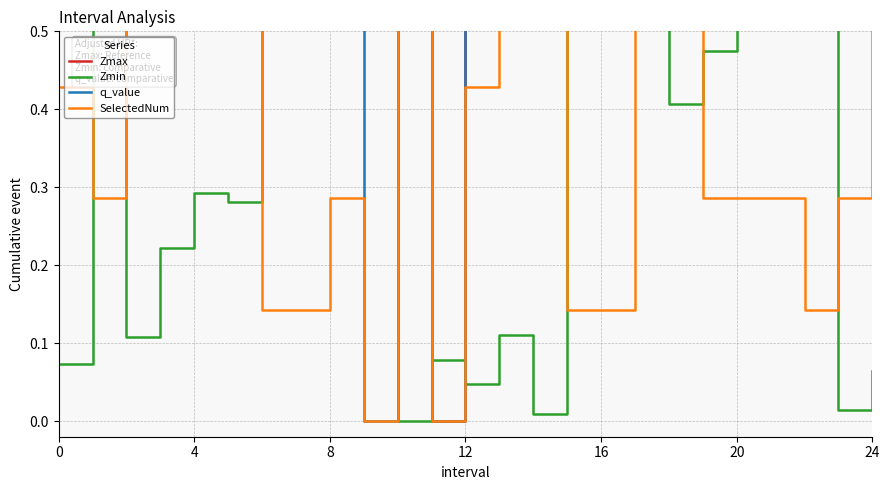

Is the value of Zmax at 19 greater than the value of Zmin at 24?

No